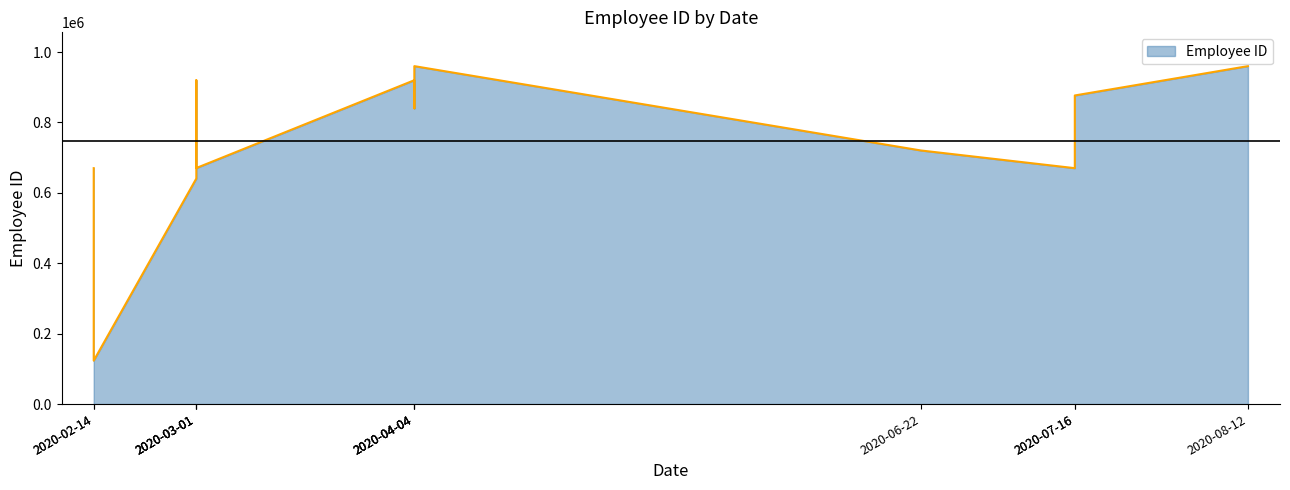

What is the change in value from 2020-02-14 to 2020-04-04?

+836603